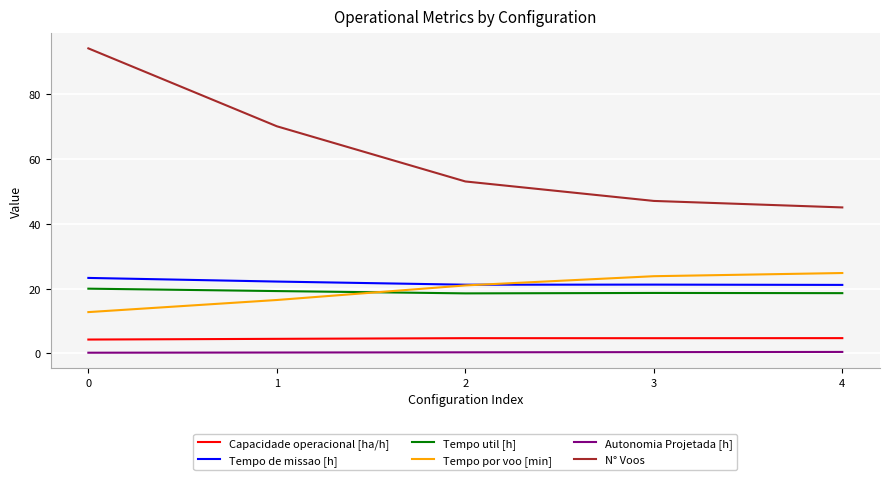

True or false: Tempo por voo [min] and Capacidade operacional [ha/h] cross at least once.

False